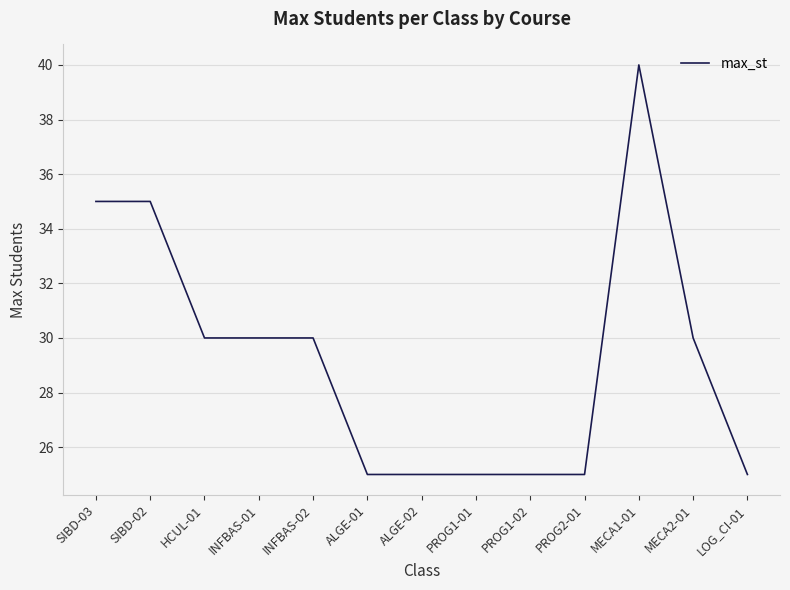

What is the difference between the second highest and second lowest values?

10